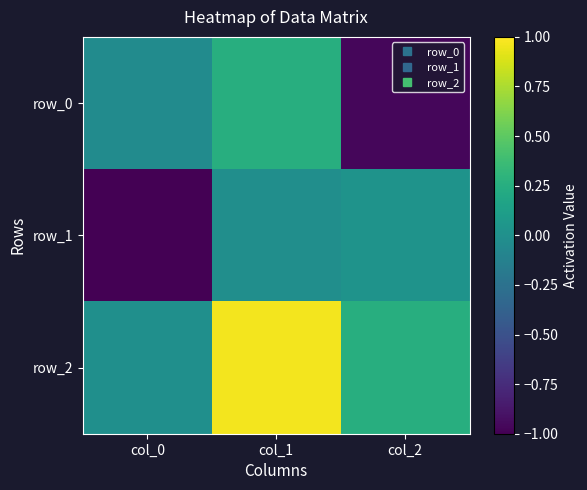

Reading left to right, list all the values displayed in this chart.

row_0: -0.0	0.3	-1.0
row_1: -1.0	-0.0	0.0
row_2: -0.0	1.0	0.3